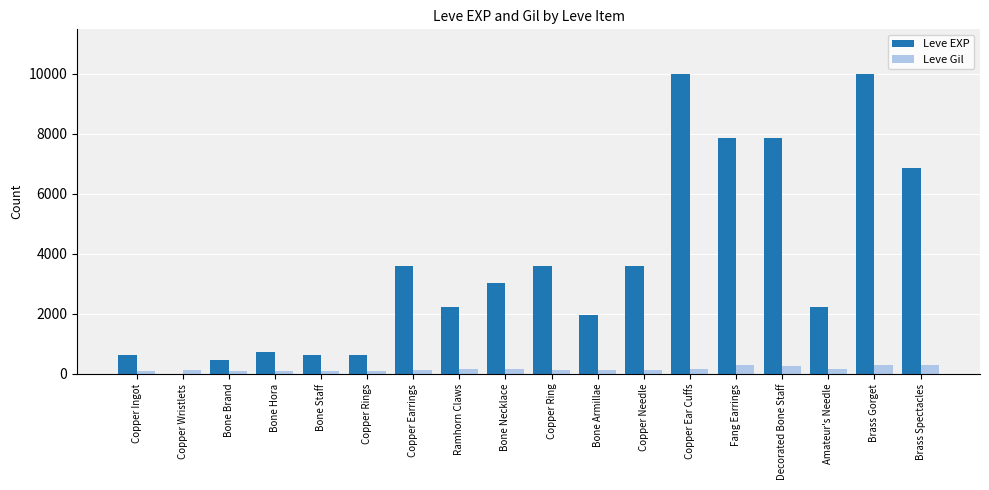

What is the total value across all series at Copper Earrings?

3739